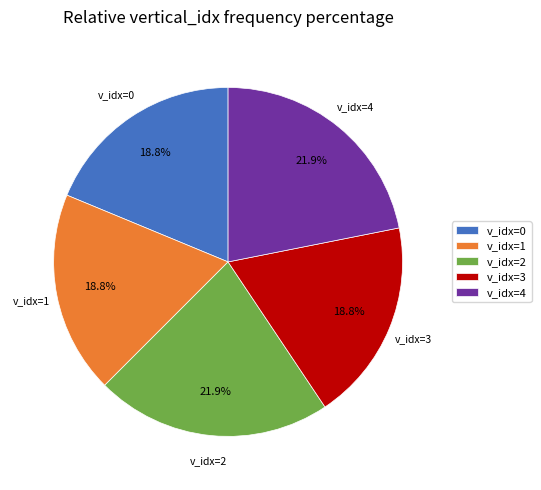

To the nearest percent, what is the average slice percentage?

20%